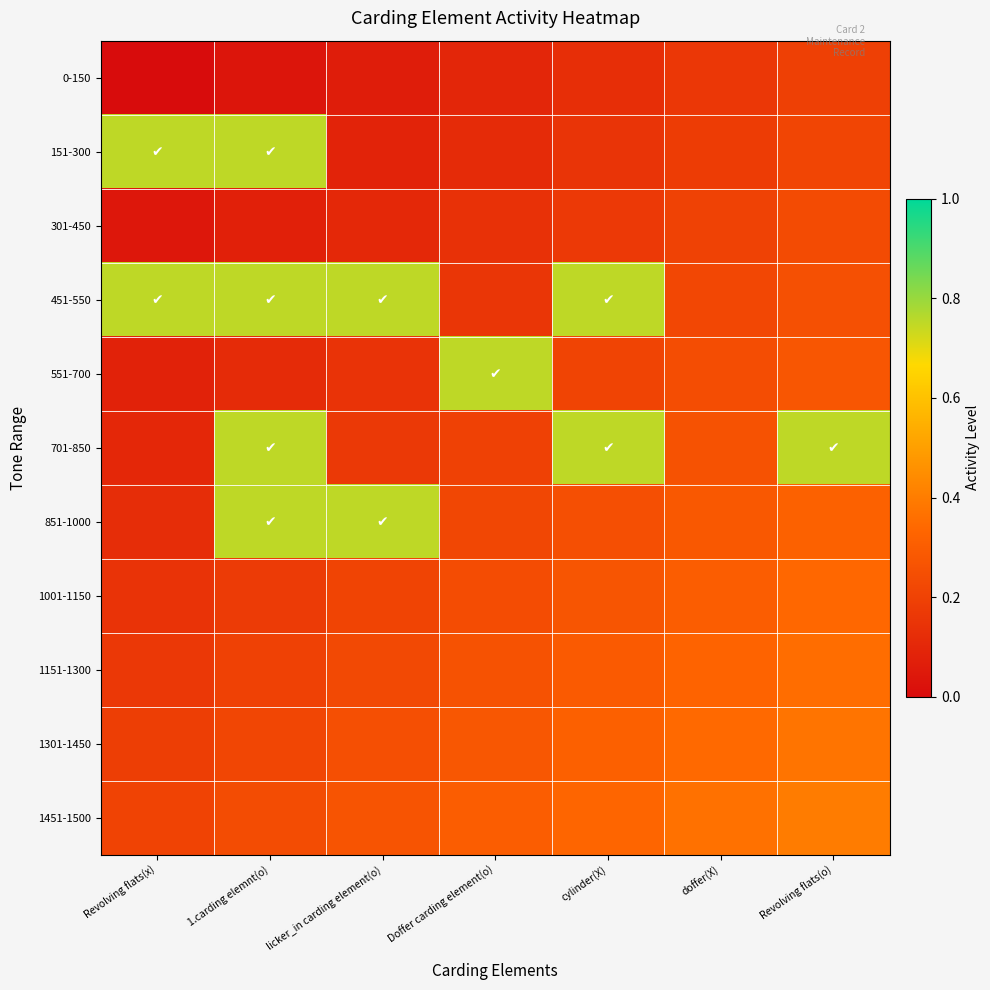

Rank the series by their maximum value, from lowest to highest.

0-150, 301-450, 1001-1150, 1151-1300, 1301-1450, 1451-1500, 151-300, 451-550, 551-700, 701-850, 851-1000